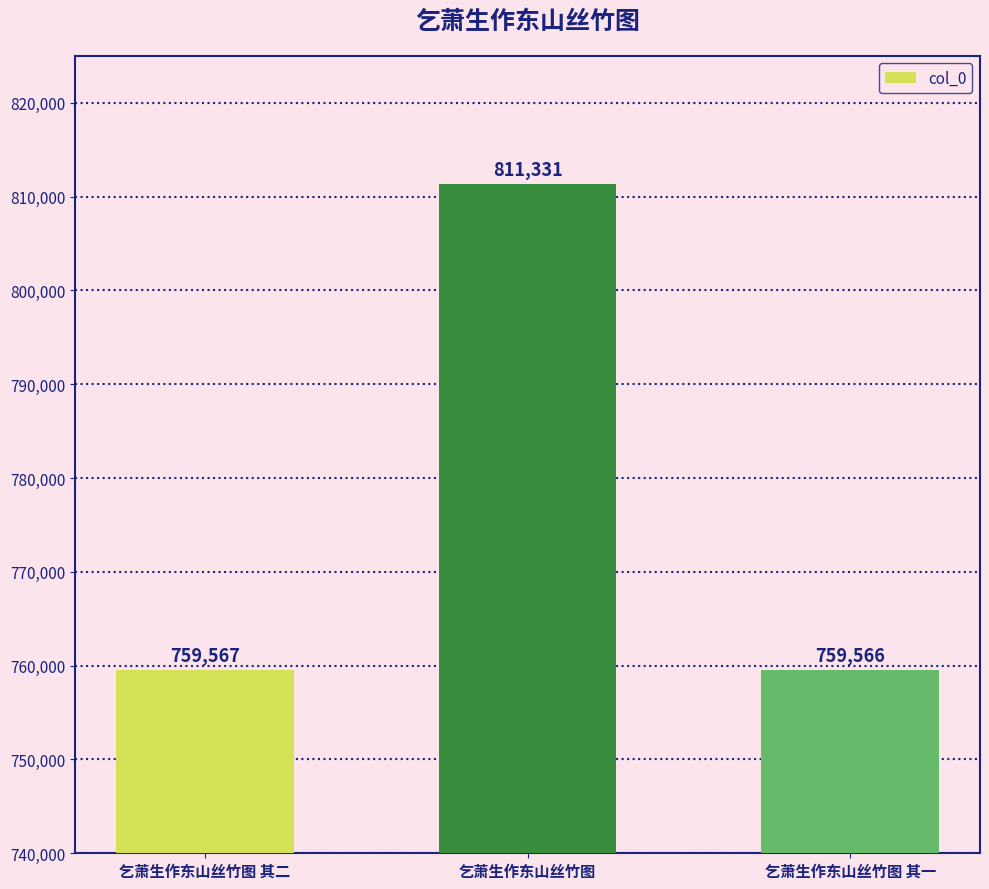

Rank the categories by value from highest to lowest.

乞萧生作东山丝竹图, 乞萧生作东山丝竹图 其二, 乞萧生作东山丝竹图 其一